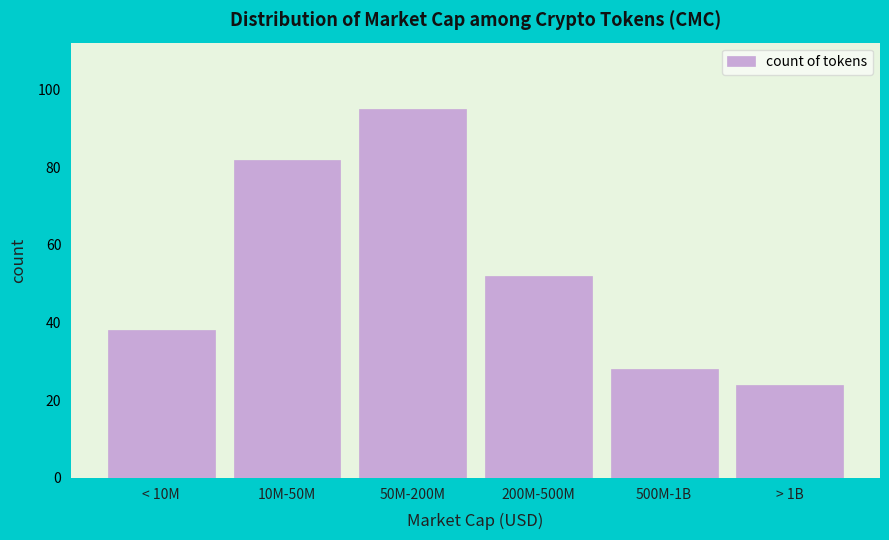

Reading left to right, extract all data points from this chart.

< 10M=38	10M-50M=82	50M-200M=95	200M-500M=52	500M-1B=28	> 1B=24